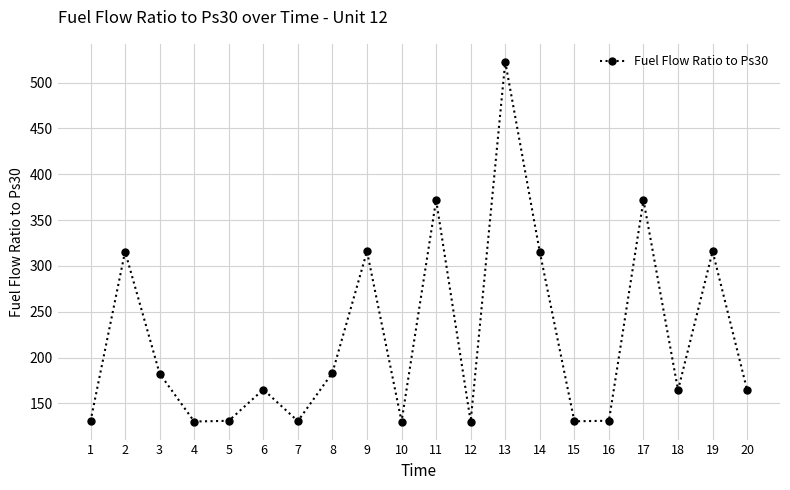

What is the difference between the maximum and minimum values?

392.3